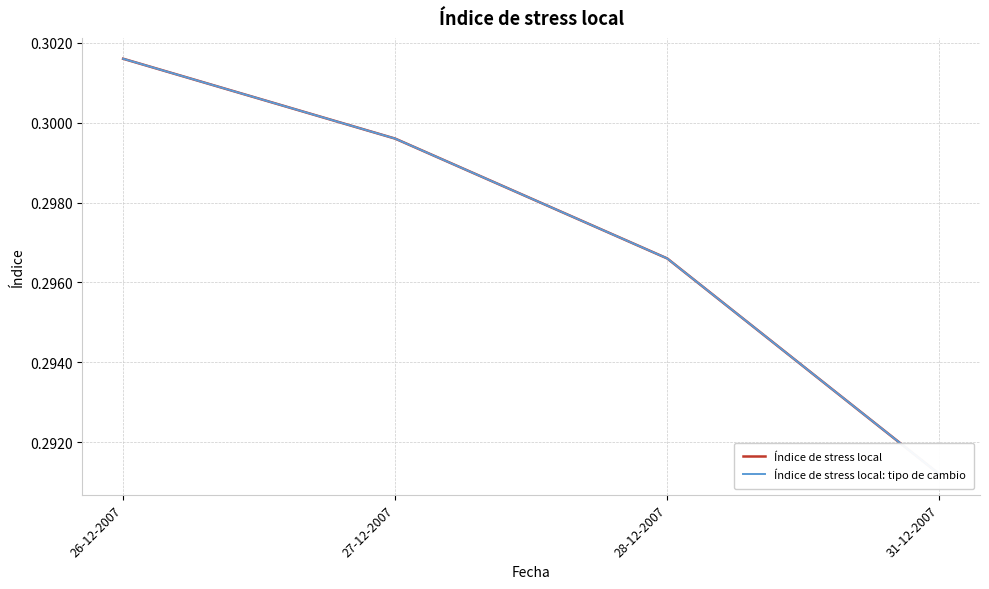

List the labels in order of Índice de stress local value, smallest first.

31-12-2007, 28-12-2007, 27-12-2007, 26-12-2007